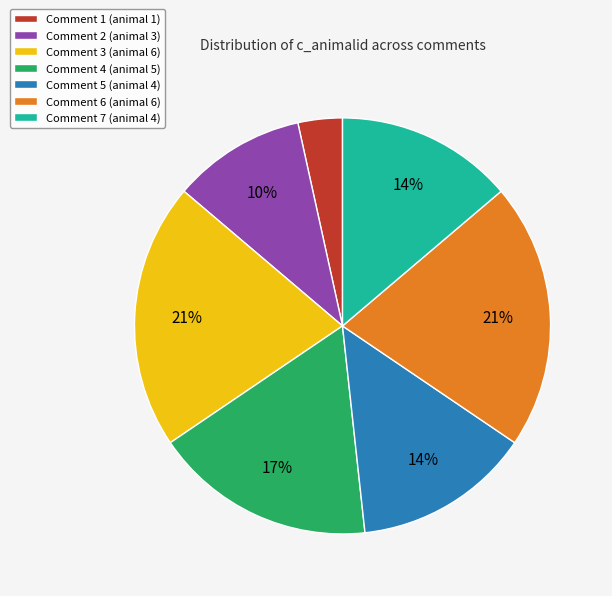

To the nearest percent, what portion does Comment 7 (animal 4) represent?

14%